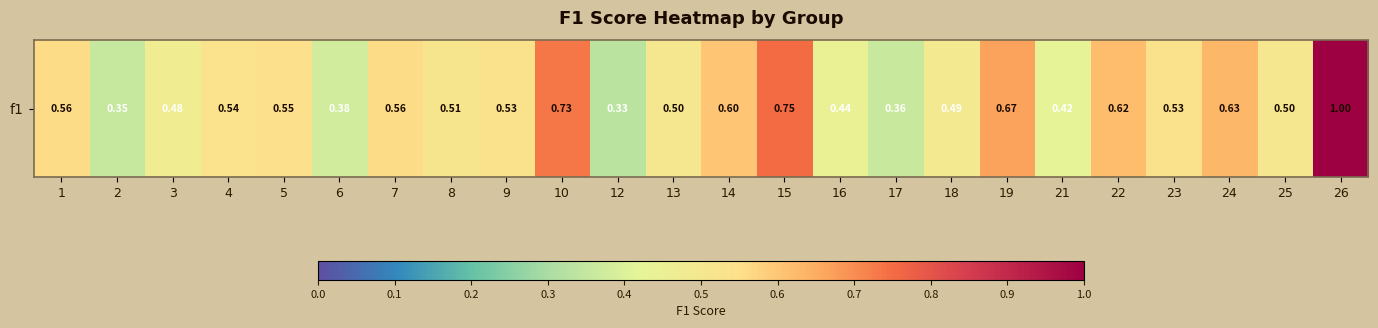

What is the change in value from 12 to 26?

+0.7